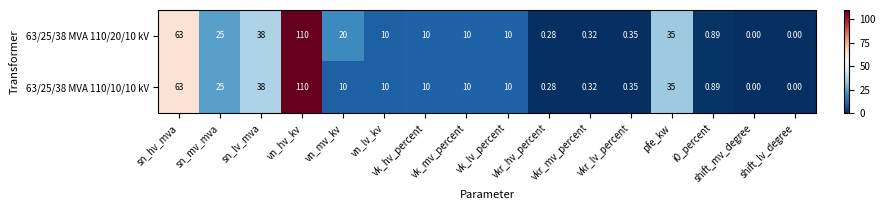

How many values in 63/25/38 MVA 110/20/10 kV are above zero?

14